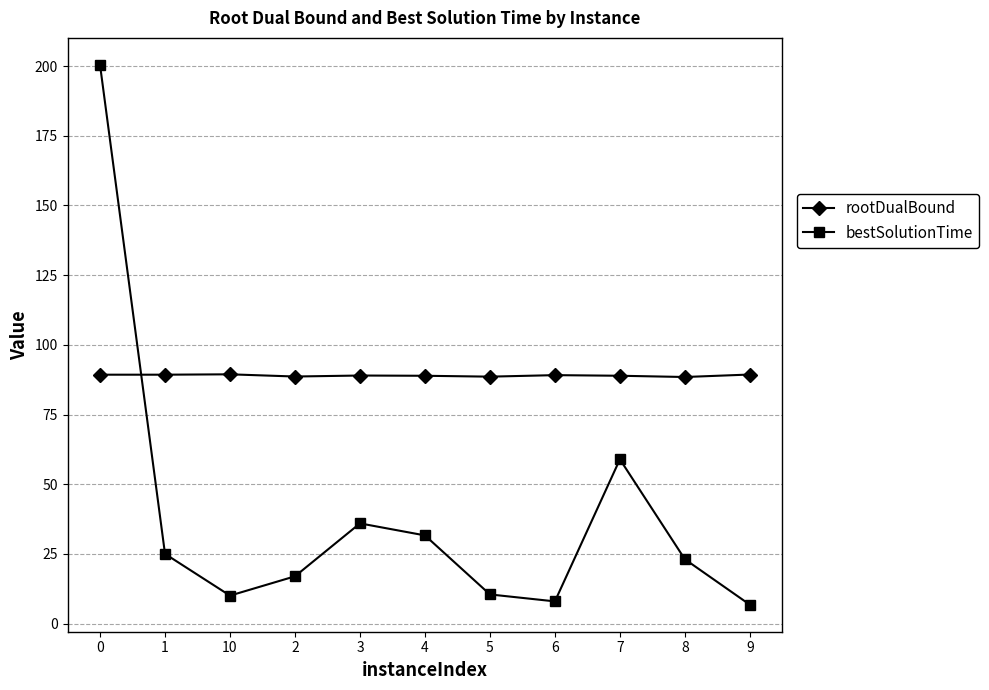

Is this an area chart (filled region under the line)?

No